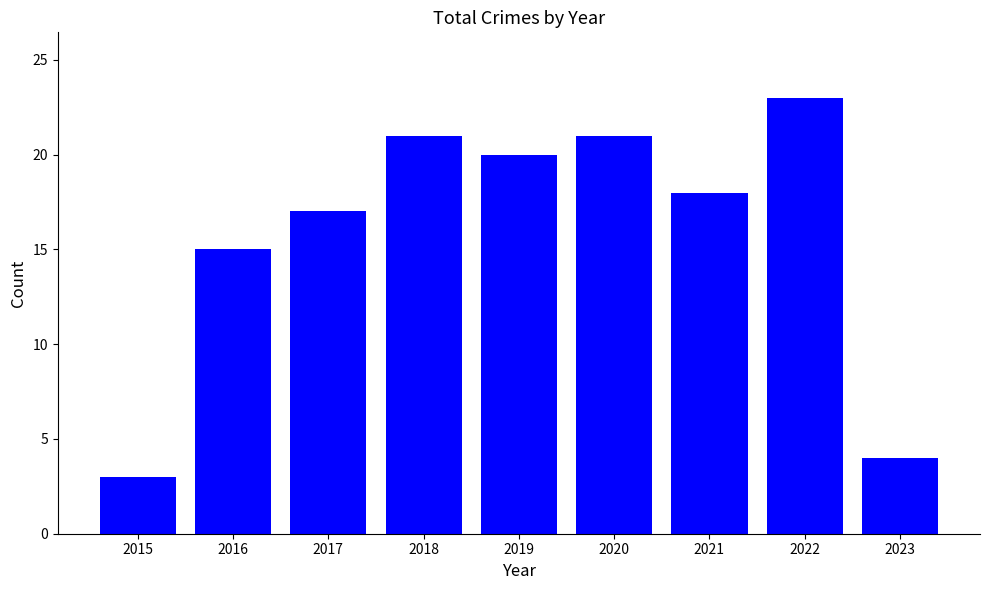

At which category does the chart reach its minimum across all series?

2015